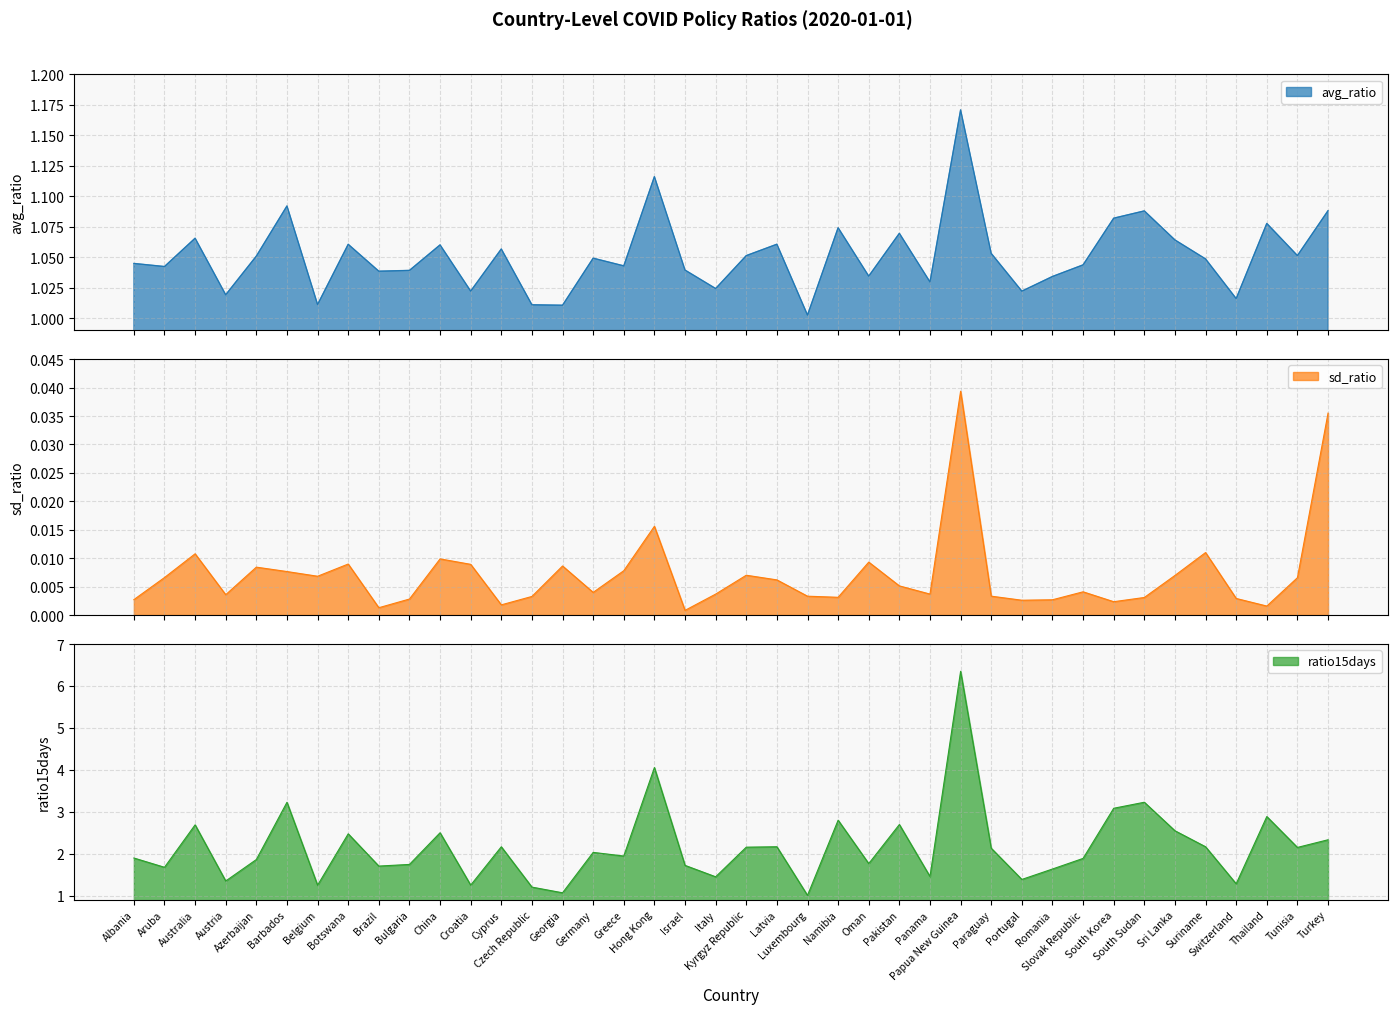

True or false: ratio15days has a value of 1.5 at Panama.

True